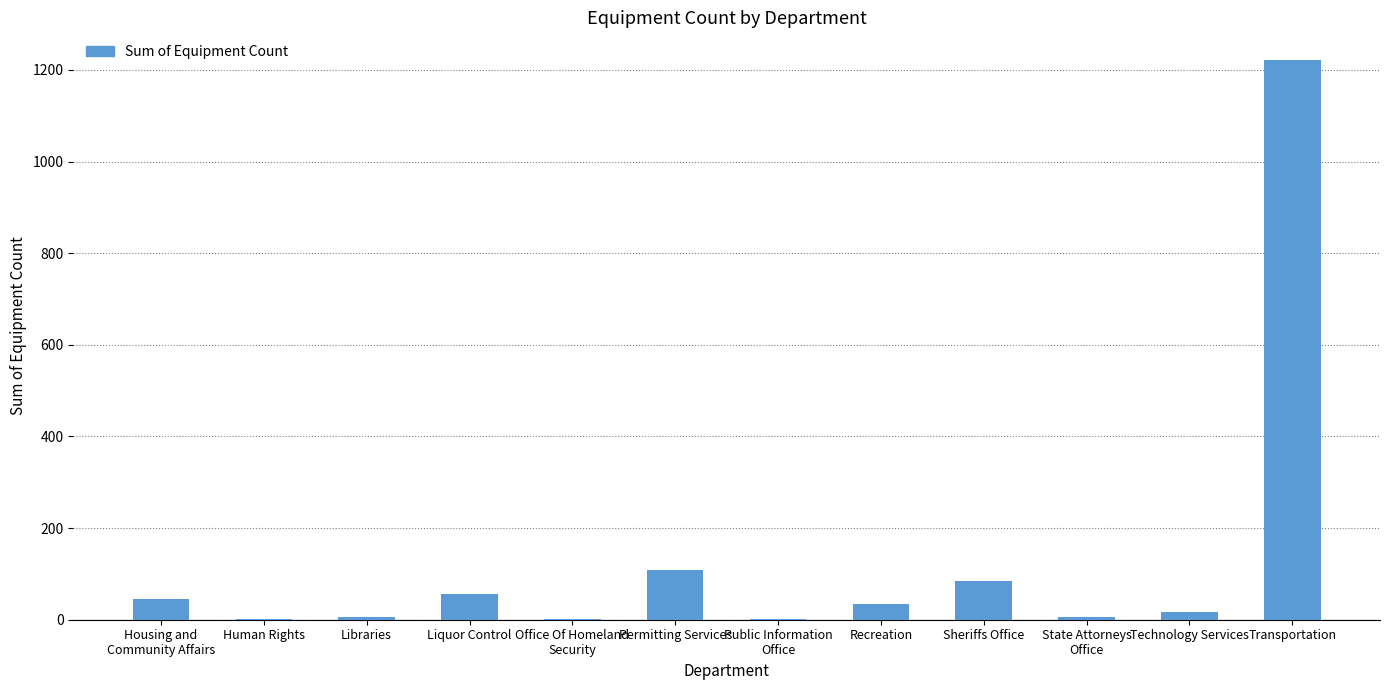

Which label corresponds to the largest value in the chart?

Transportation